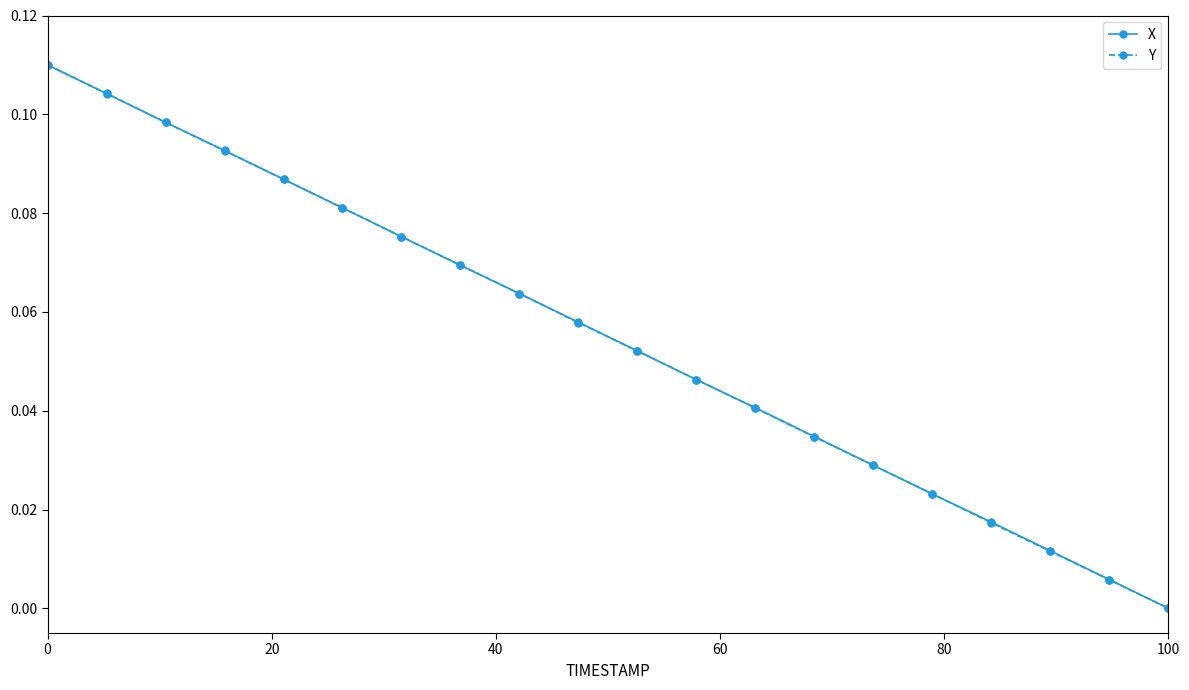

True or false: Y has more than 0 points higher than both neighbors.

False